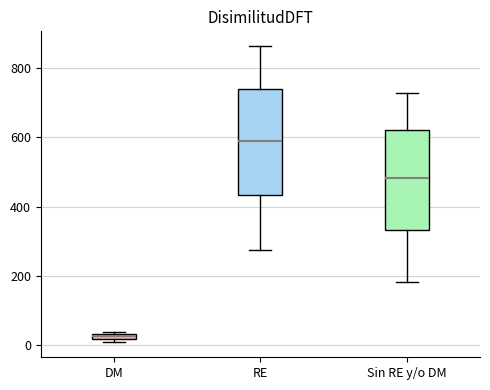

Where does the upper whisker of the box for RE end on the y-axis? The values are not printed on the chart, so give them approximately, as read against the axis.

860